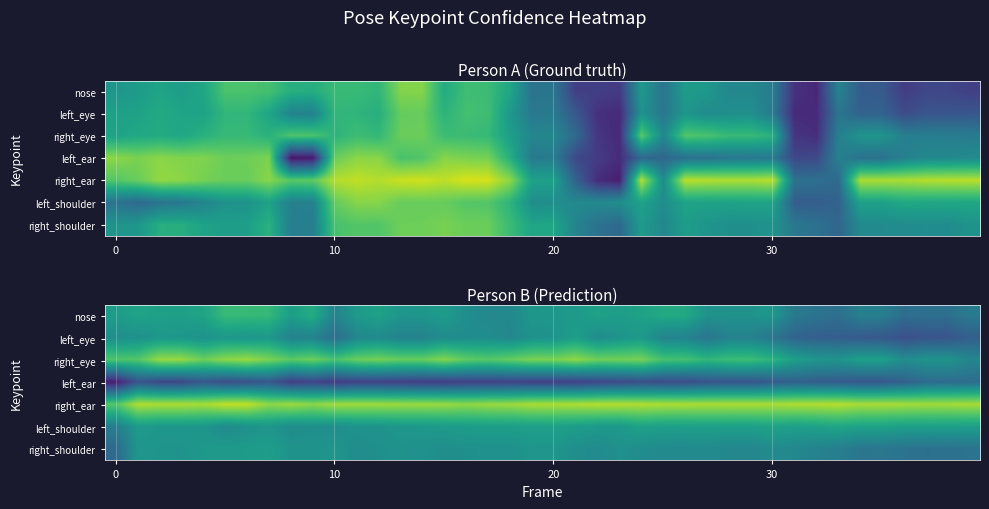

Between 35 and 7, which is larger?

7